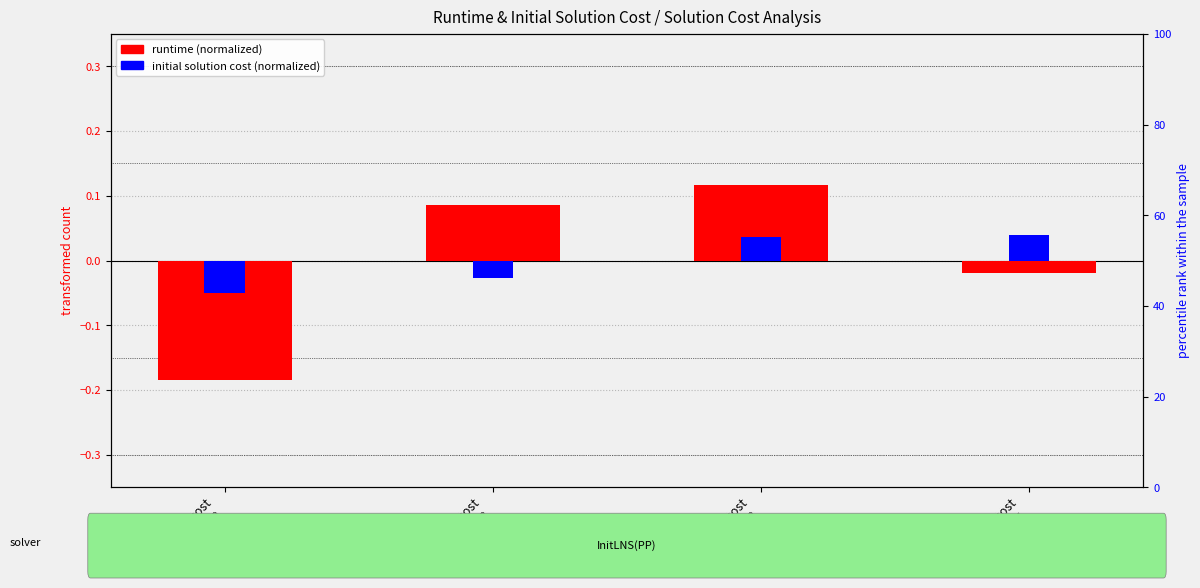

What is the value of the runtime (normalized) bar at the 2nd from the left?

0.1